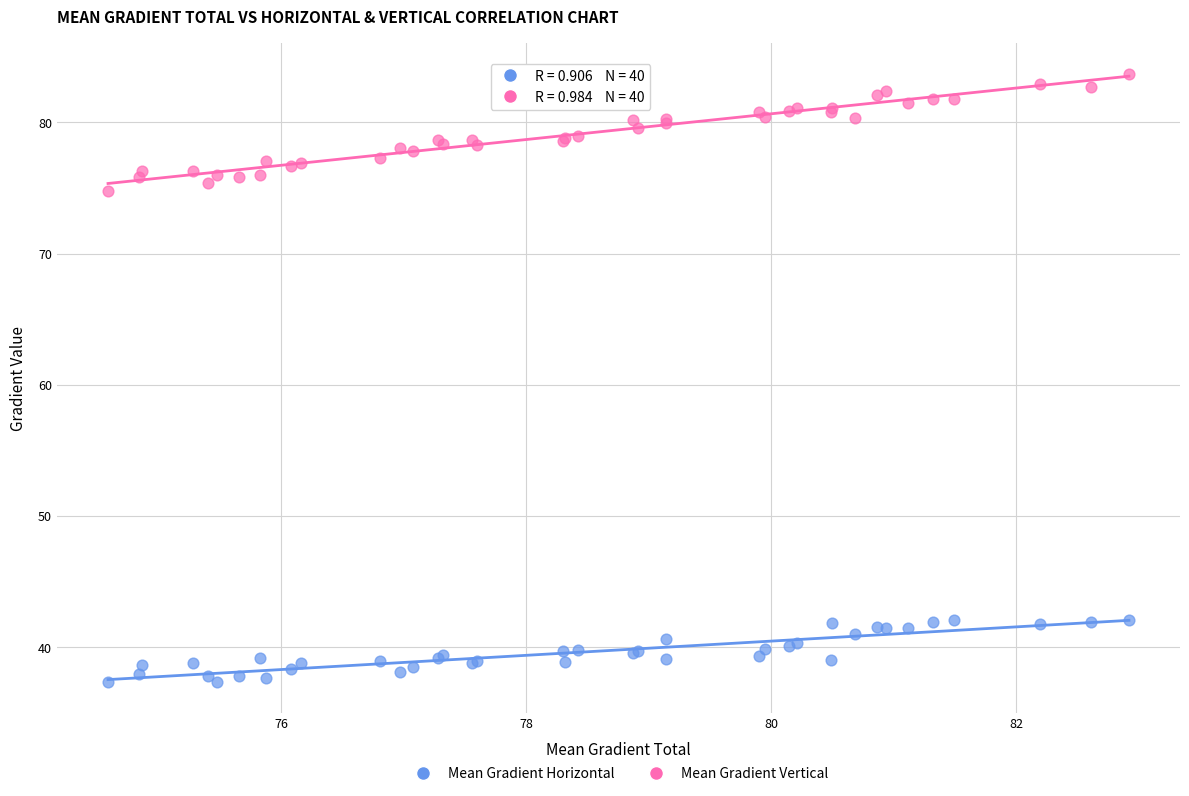

Across all series, what Y value is closest to 60?

74.7